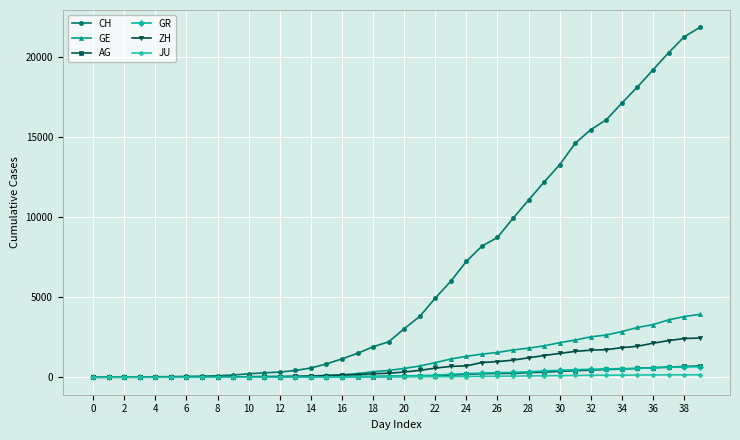

Which series has the largest total across all categories?

CH